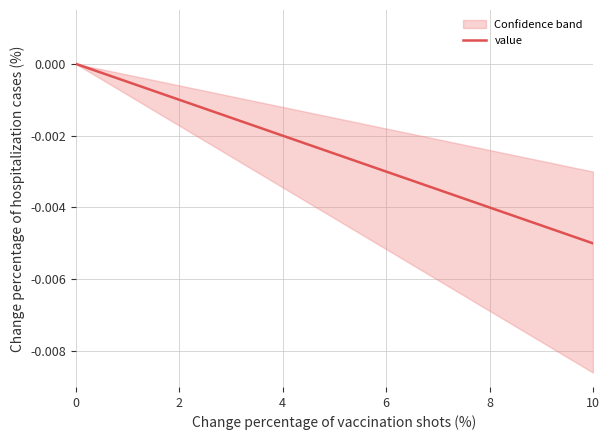

How many data points are less than 0?

19